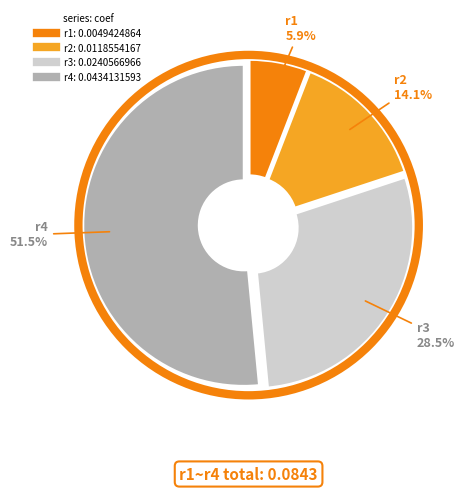

Do r4 and r2 together represent more than half of the pie?

Yes